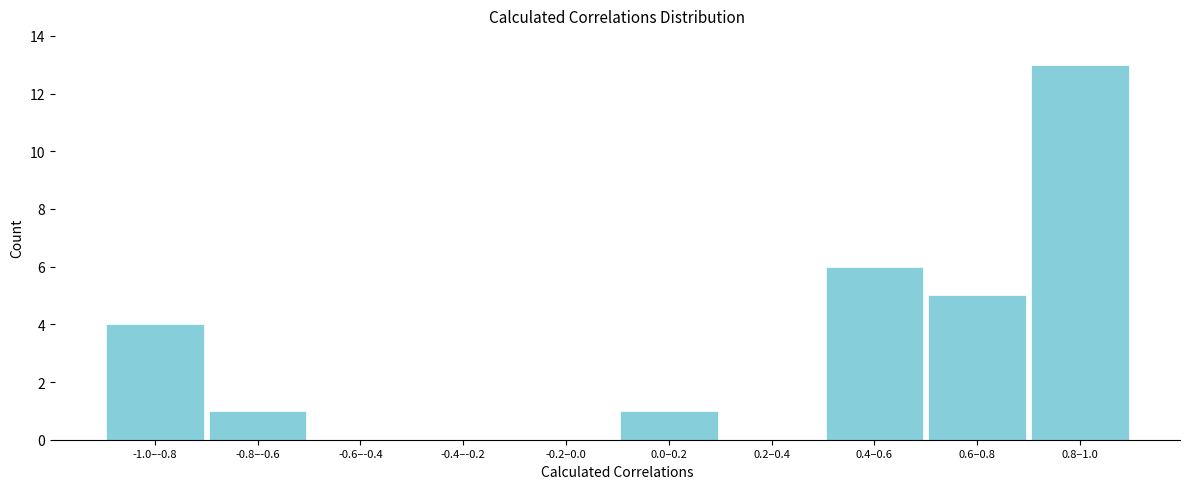

Reading left to right, transcribe all the data shown in this chart.

-1.0–-0.8=4	-0.8–-0.6=1	-0.6–-0.4=0	-0.4–-0.2=0	-0.2–0.0=0	0.0–0.2=1	0.2–0.4=0	0.4–0.6=6	0.6–0.8=5	0.8–1.0=13